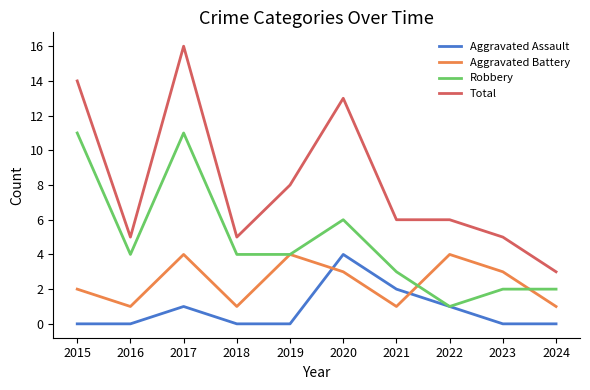

The Total series shows 6 at 2022. True or false?

True